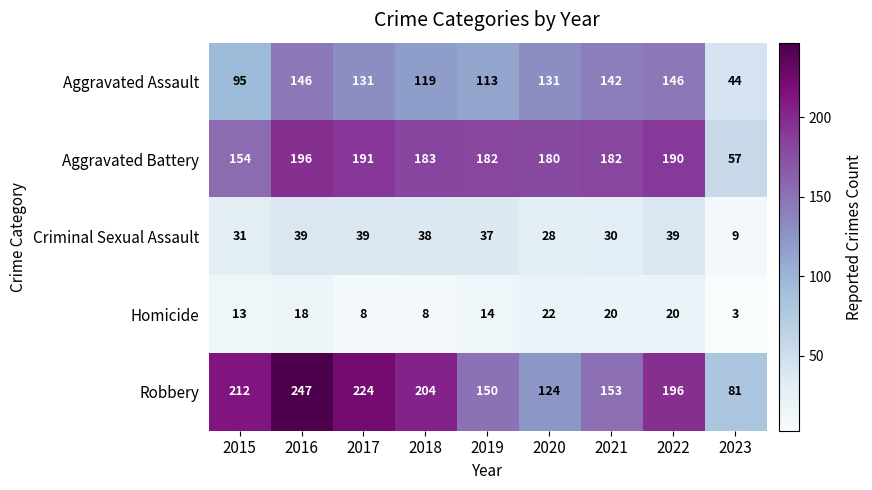

At which category is the sum across all series the highest?

2016